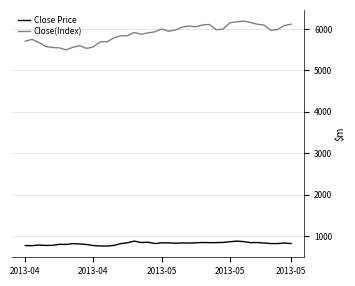

What is the difference between the maximum and minimum values in the Close(Index) series?

692.2